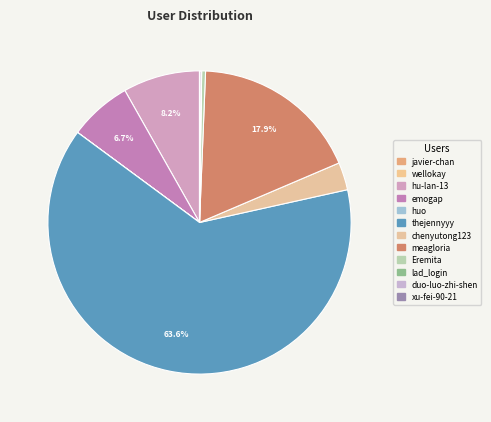

What is the change in value from hu-lan-13 to xu-fei-90-21?

-72701